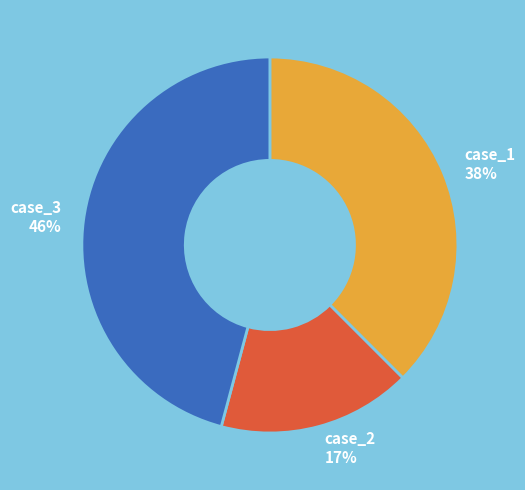

What is the smallest slice in the pie chart?

case_2